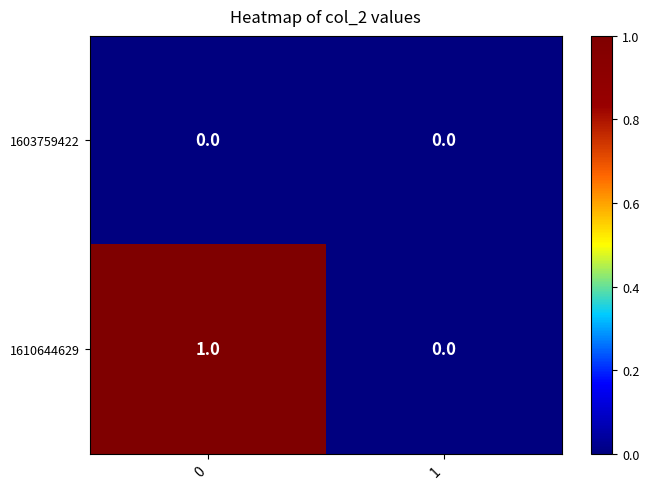

Rank the series by their average value, from lowest to highest.

1603759422, 1610644629